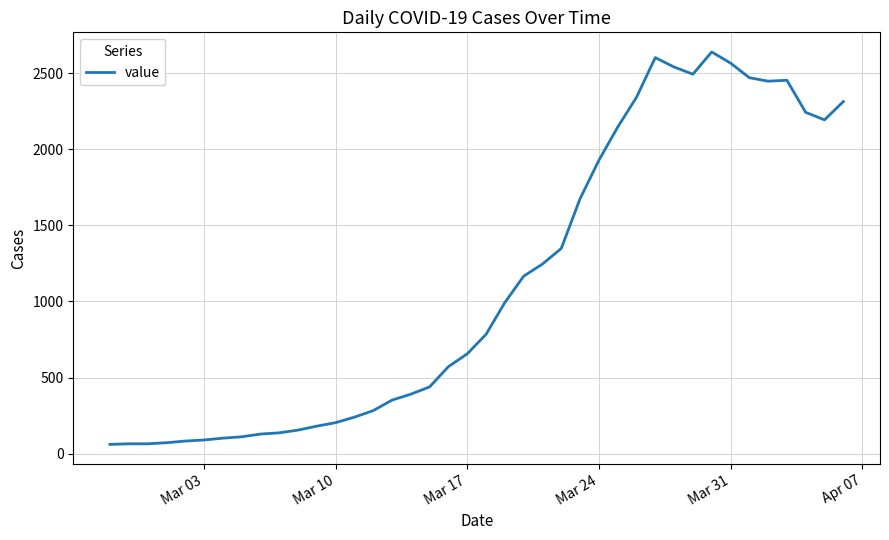

What is the maximum value shown in the chart?

2639